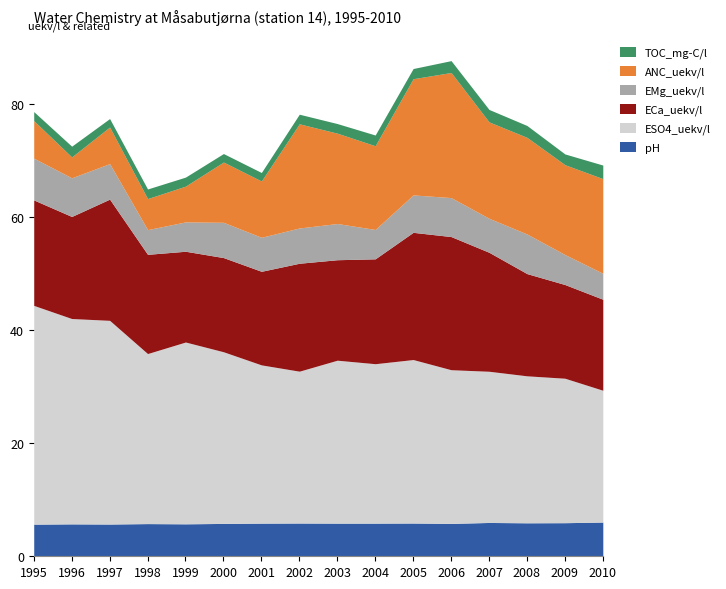

How many interior local valleys does the ANC_uekv/l series have?

6